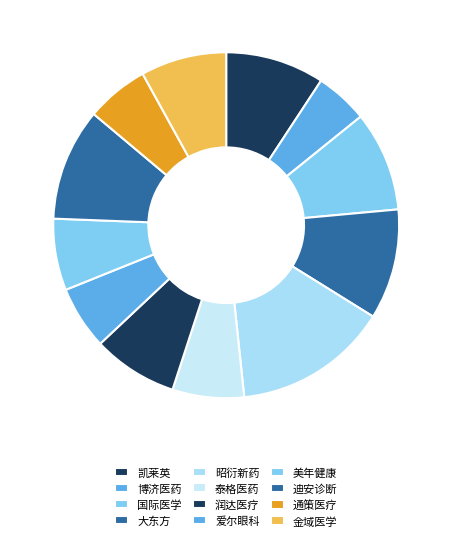

What is the smallest slice in the pie chart?

博济医药